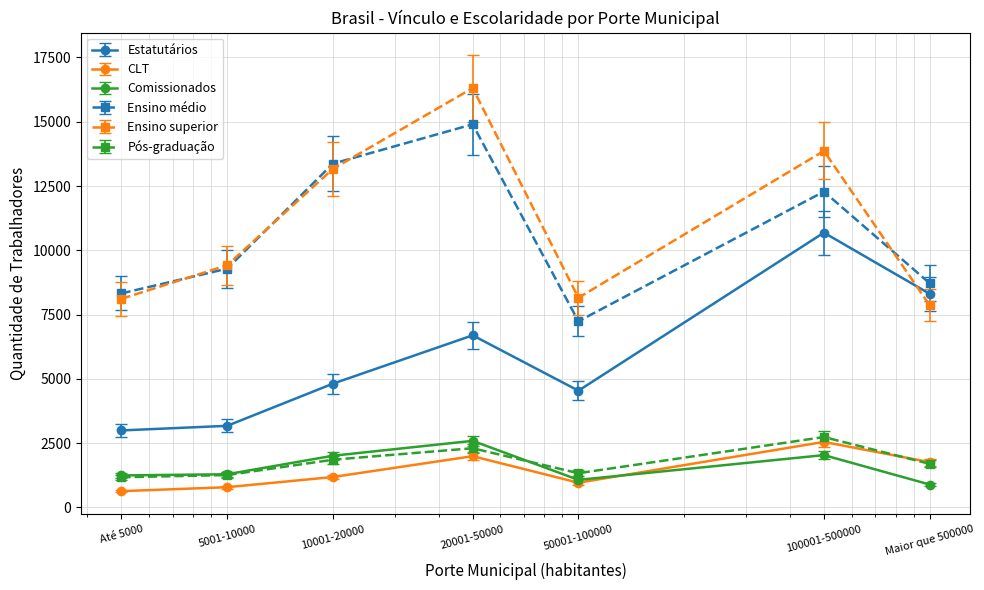

True or false: Ensino superior and Comissionados intersect in this chart.

False